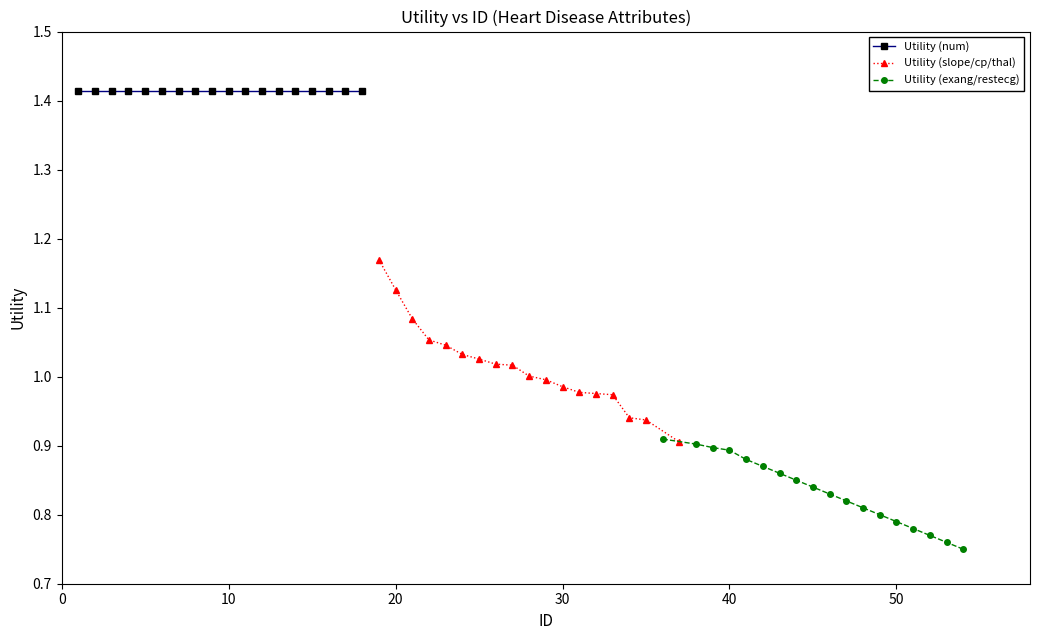

Which series has the widest spread of values?

Utility (slope/cp/thal)